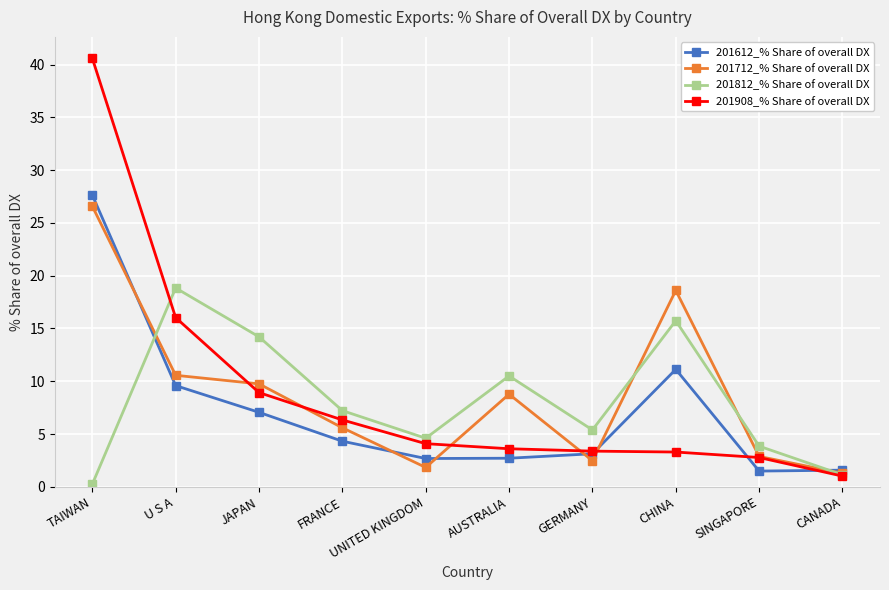

What is the label of the 5th point from the left?

UNITED KINGDOM